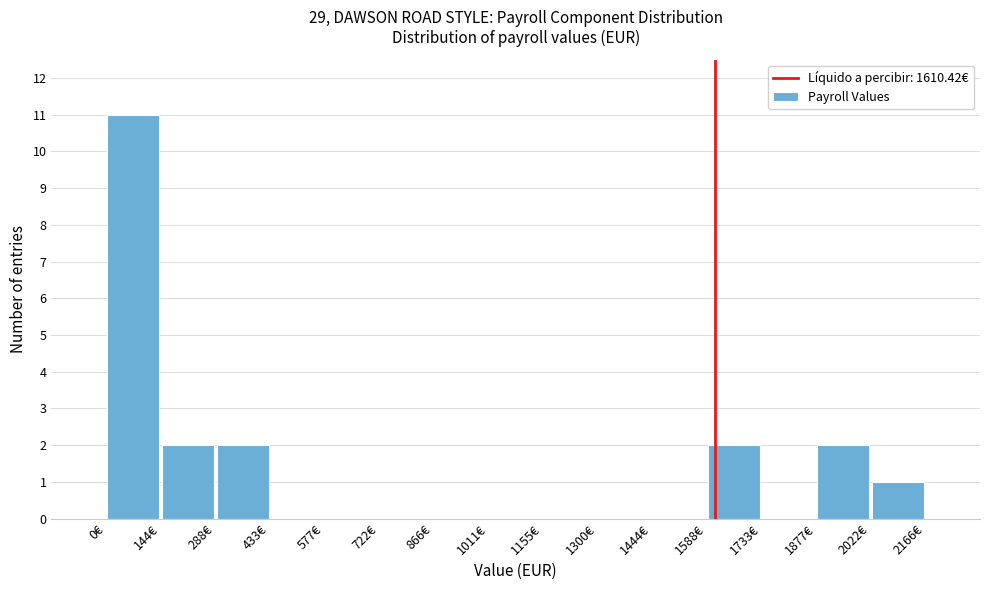

Reading left to right, list every bar in this chart as the range it spans on the x-axis followed by its height. Neither the bar edges nor the heights are printed on the chart, so give them approximately, as read against the axes.

0 to 140: 11
140 to 280: 2
280 to 440: 2
440 to 580: 0
580 to 720: 0
720 to 860: 0
860 to 1020: 0
1020 to 1160: 0
1160 to 1300: 0
1300 to 1440: 0
1440 to 1580: 0
1580 to 1740: 2
1740 to 1880: 0
1880 to 2020: 2
2020 to 2160: 1